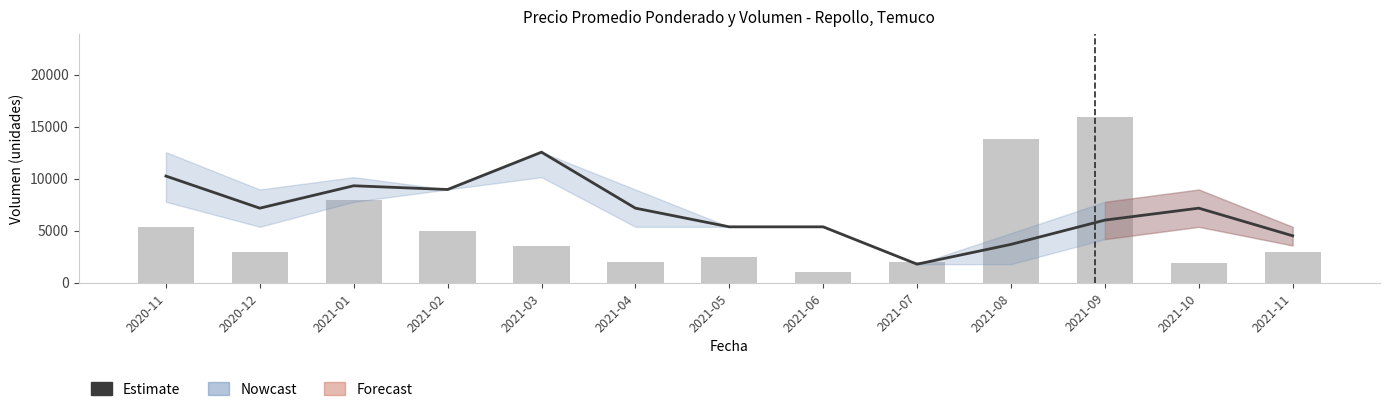

The Volumen series shows 1550.2 at 2020-12. True or false?

False